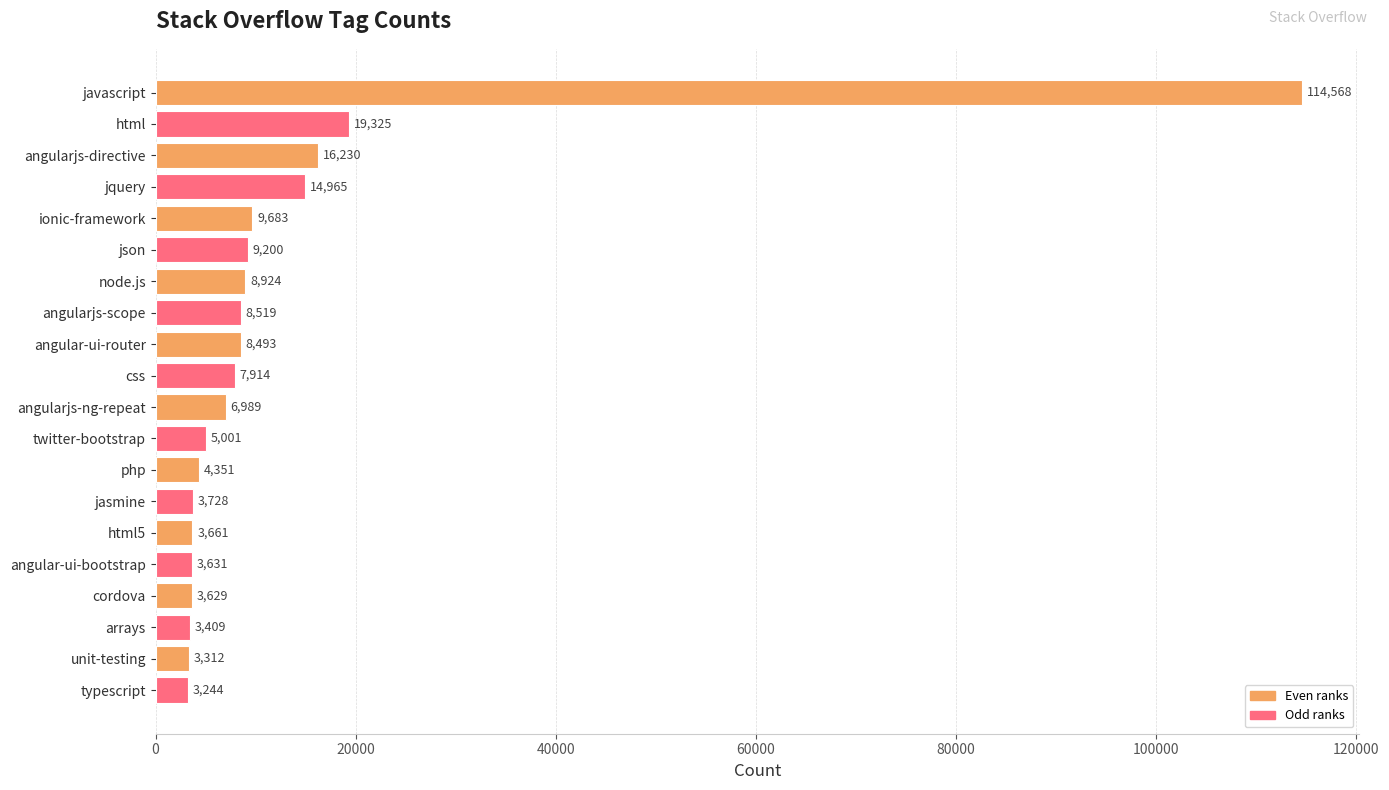

Does the chart contain stacked bars?

No